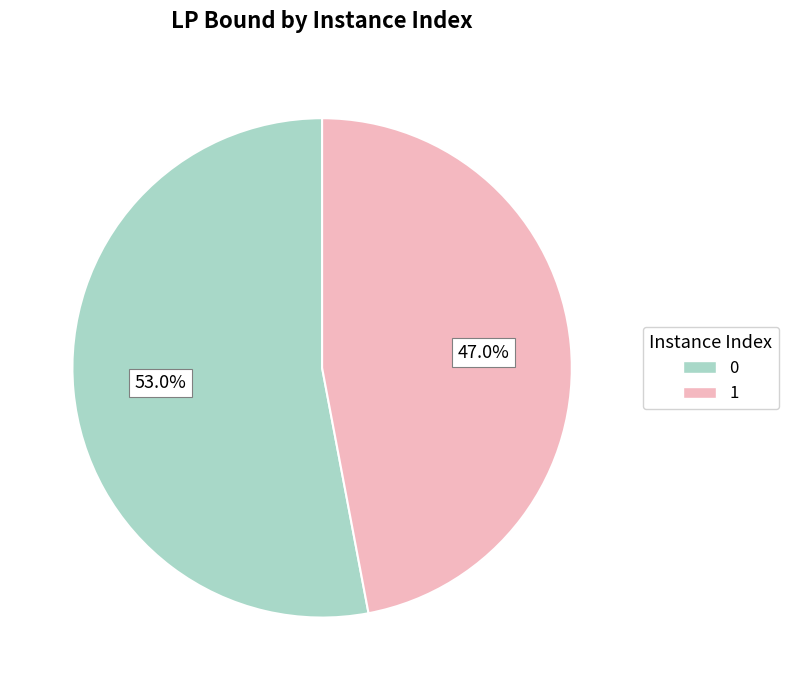

Rank the categories by value from lowest to highest.

1, 0